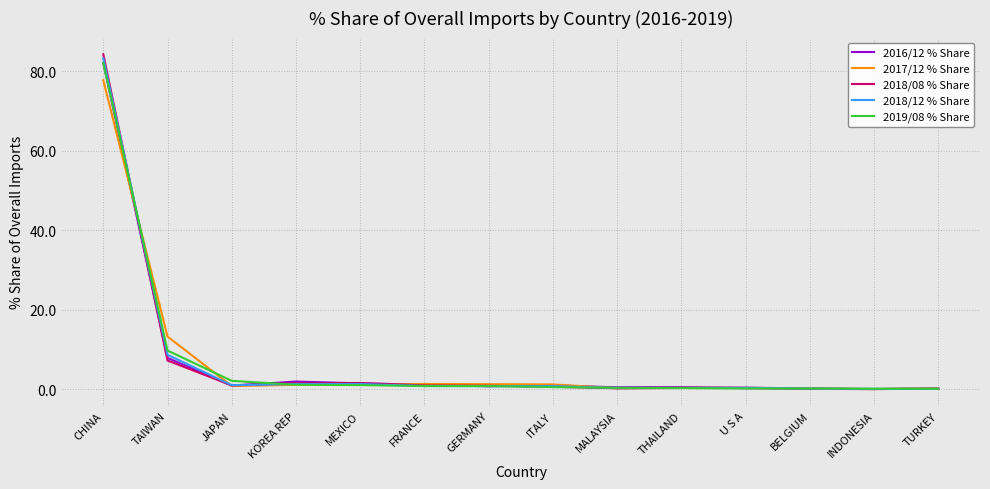

At which label is 2017/12 % Share closest to 38?

TAIWAN